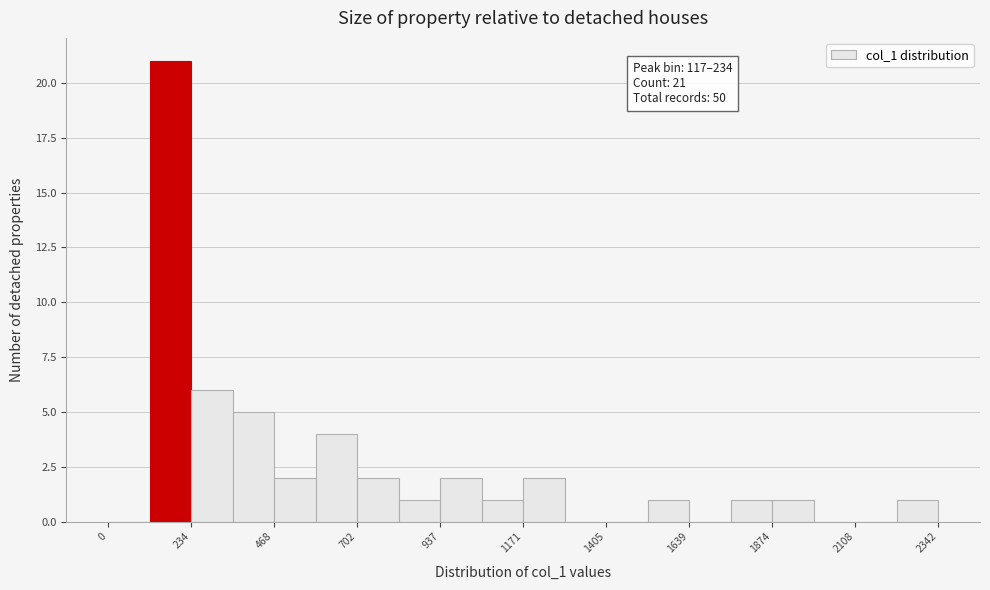

Around what value on the x-axis is the tallest bar? Give the approximate position of its centre, as read against the axis.

200